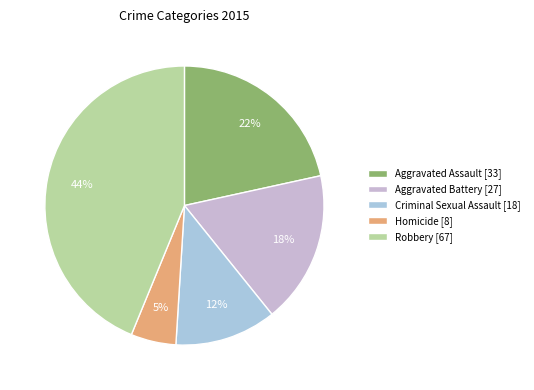

Does any single category account for the majority?

No